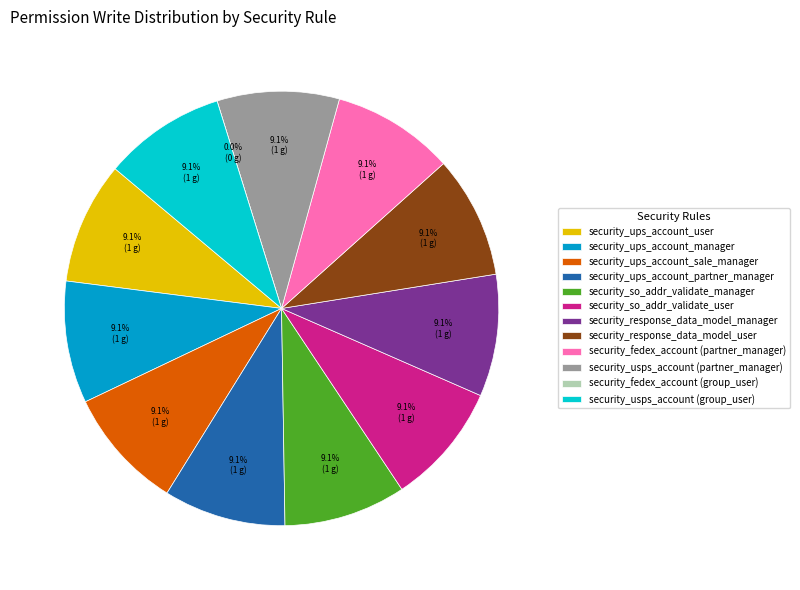

Is there a majority slice in this chart?

No